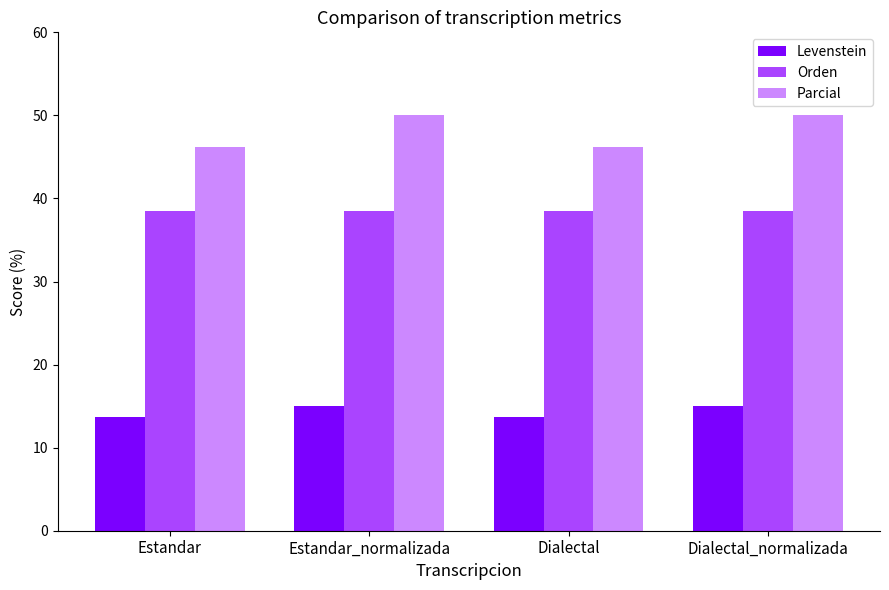

What is the greatest value displayed?

50.0